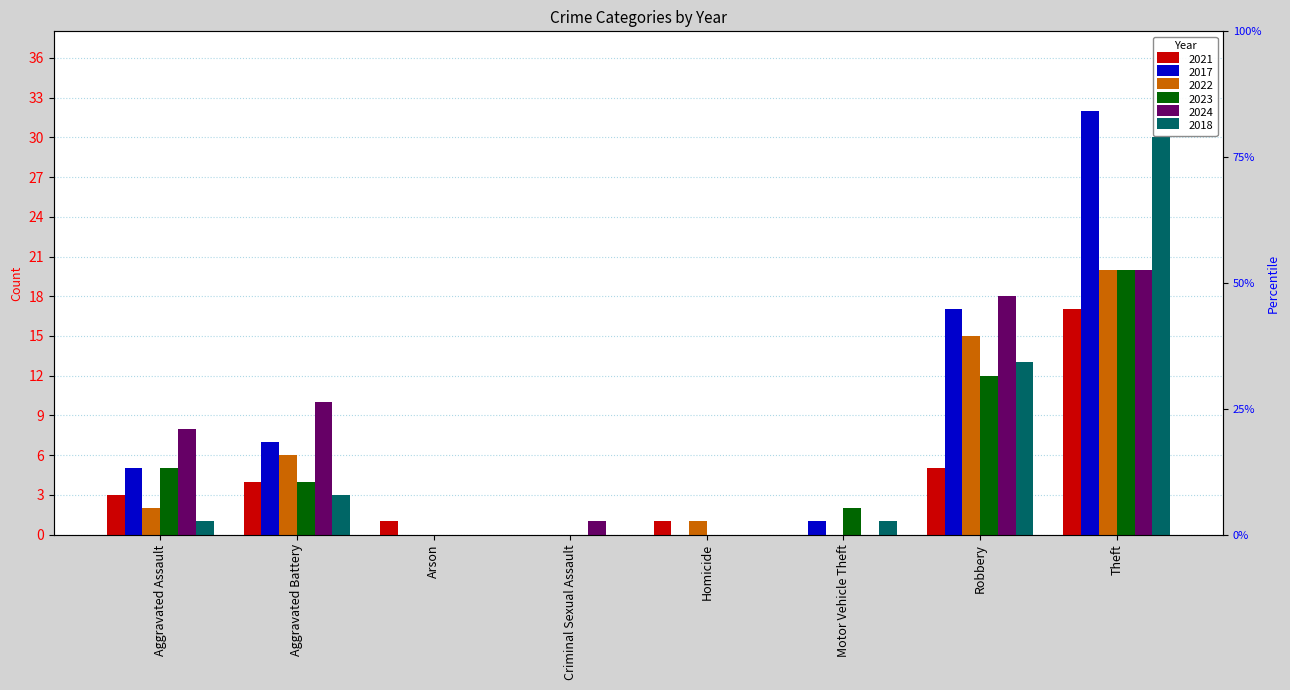

Rank the series by their maximum value, from highest to lowest.

2017, 2018, 2022, 2023, 2024, 2021